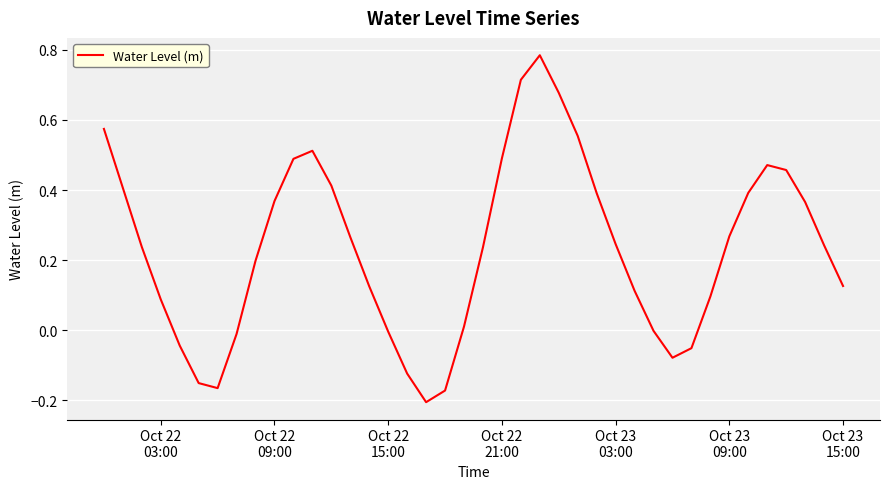

Does the chart display data point markers on the line(s)?

No